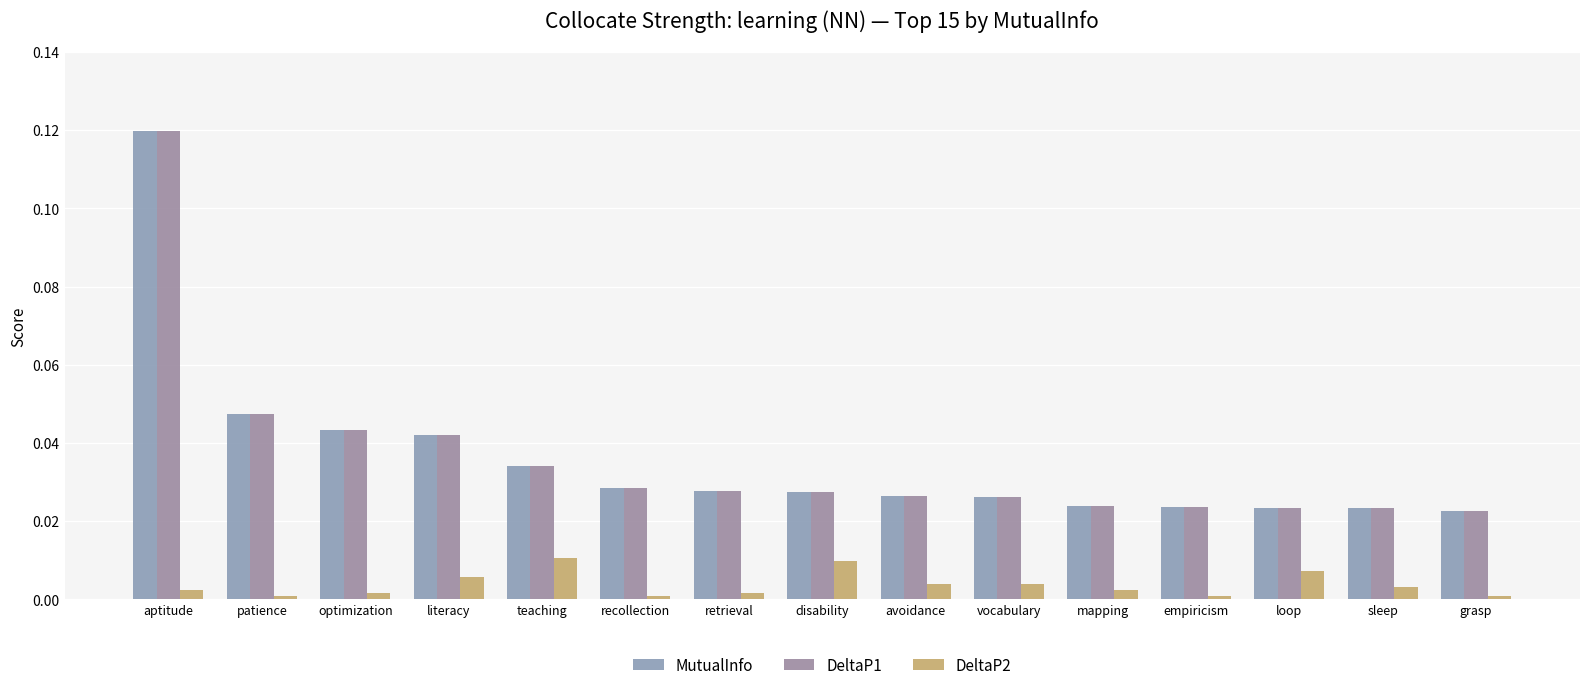

What is the sum of the MutualInfo values at disability and aptitude?

0.1